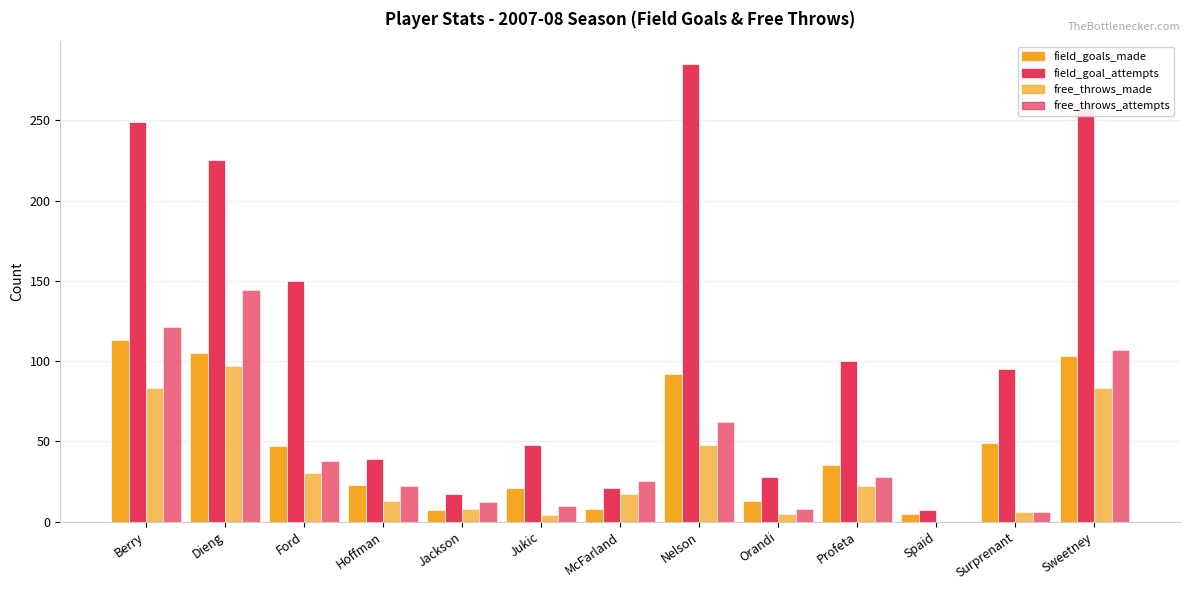

What is the average value of the free_throws_attempts series?

45